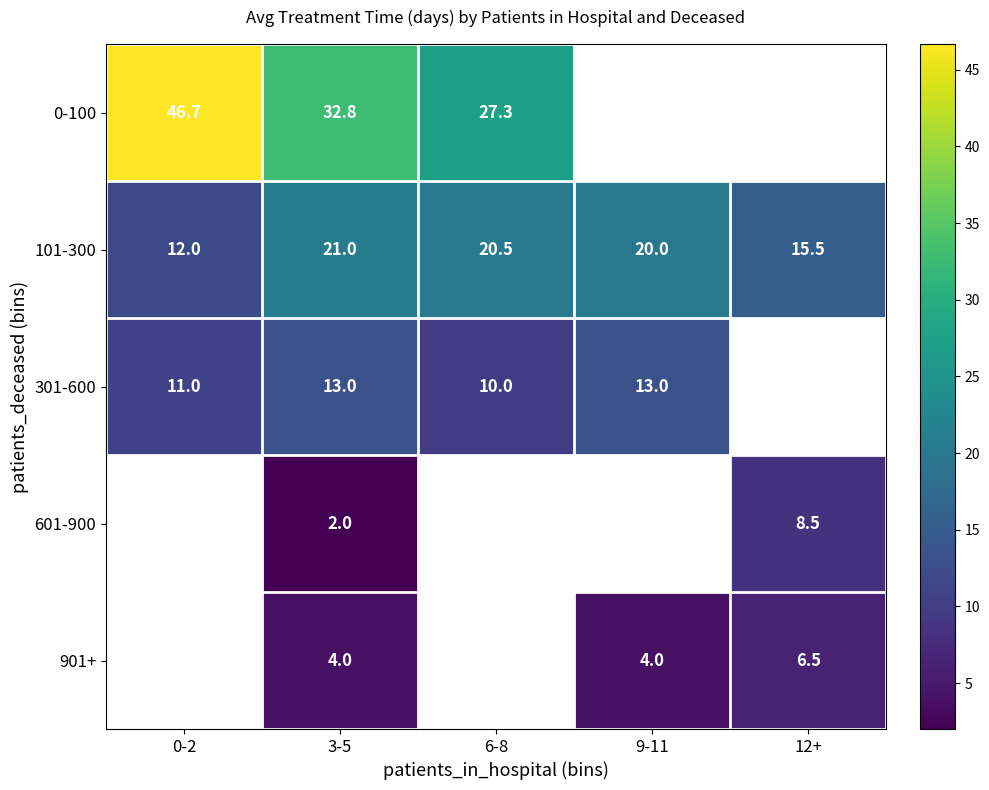

The value of 301-600 at 6-8 is 13.1. True or false?

False